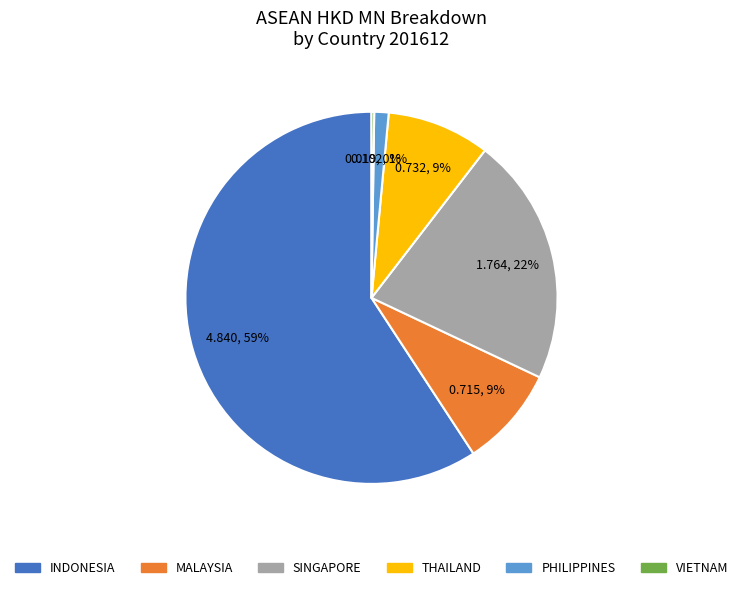

Which has a higher value, INDONESIA or THAILAND?

INDONESIA